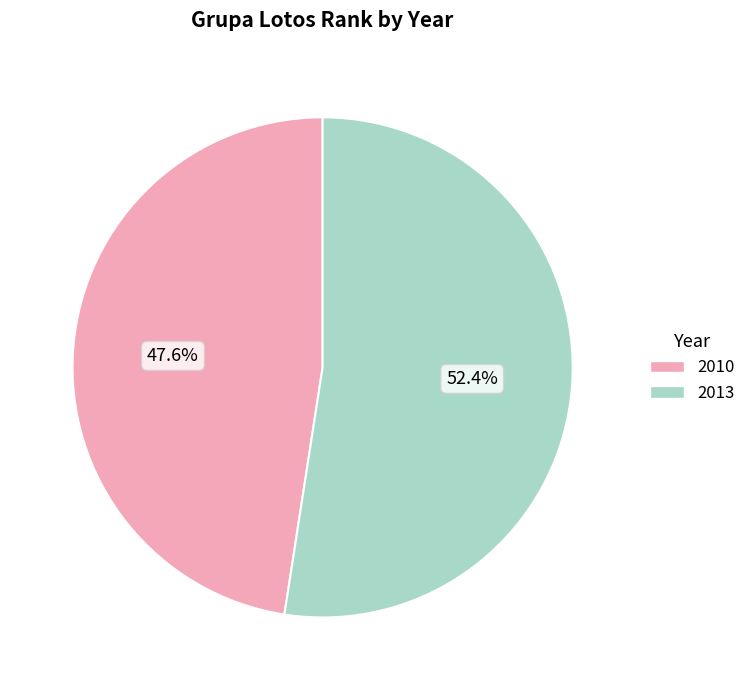

Which slice is the largest?

2013